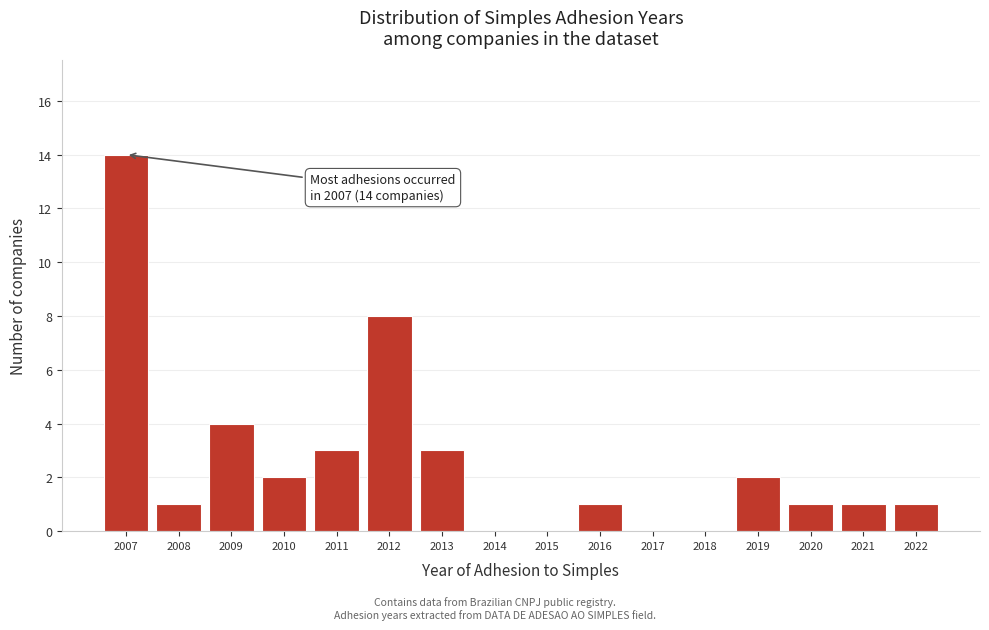

Reading left to right, what are all the values shown in this chart?

2007=14	2008=1	2009=4	2010=2	2011=3	2012=8	2013=3	2014=0	2015=0	2016=1	2017=0	2018=0	2019=2	2020=1	2021=1	2022=1